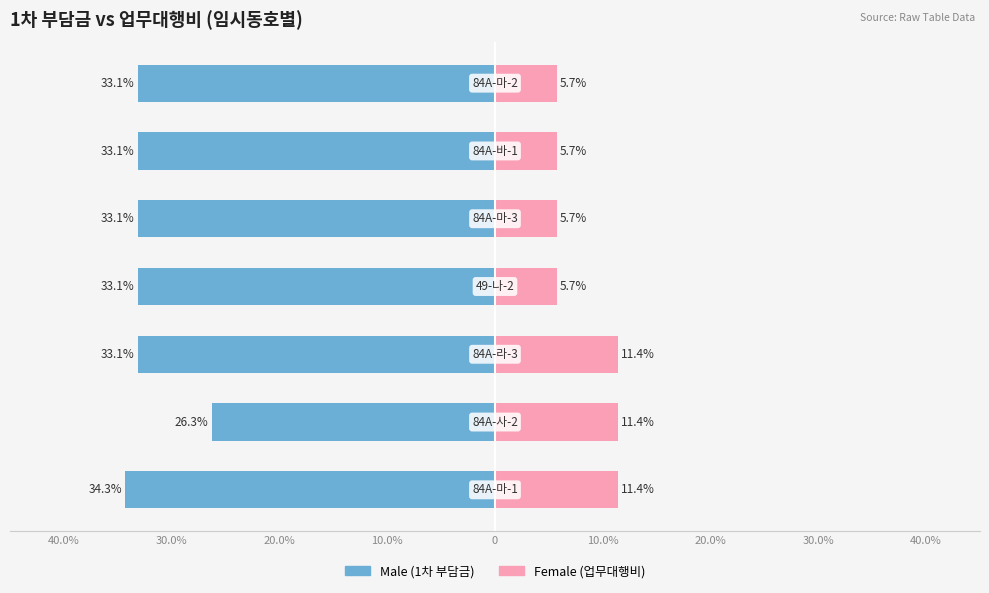

Reading left to right, transcribe all the data shown in this chart.

Male: -34.3	-26.3	-33.1	-33.1	-33.1	-33.1	-33.1
Female: 11.4	11.4	11.4	5.7	5.7	5.7	5.7